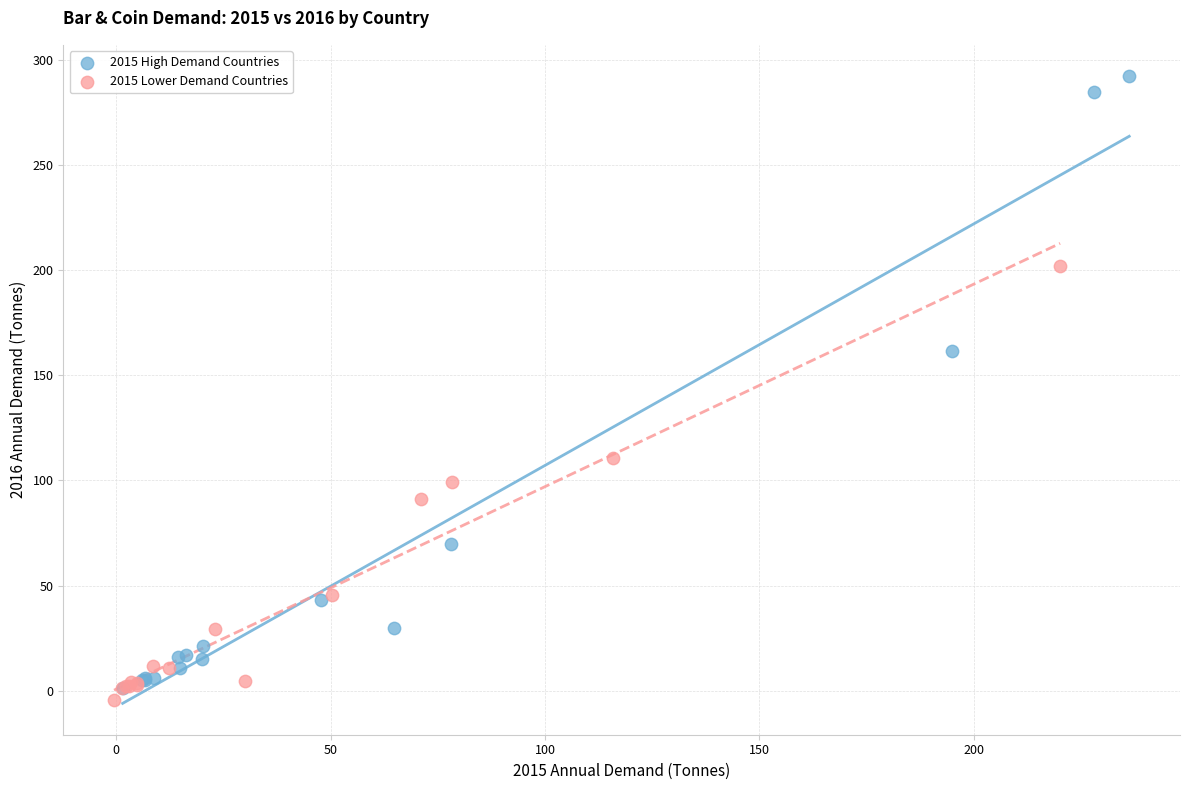

Which series reaches the maximum Y coordinate?

2015 High Demand Countries